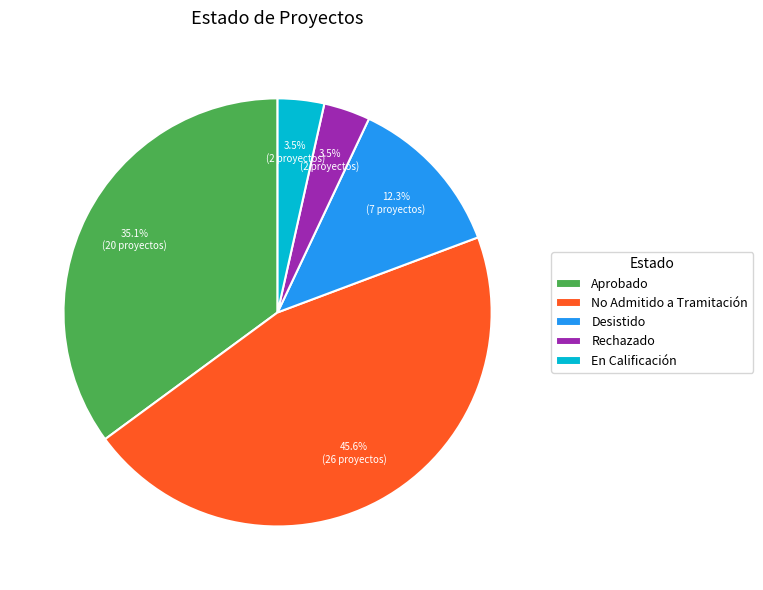

Which slice is the largest?

No Admitido a Tramitación